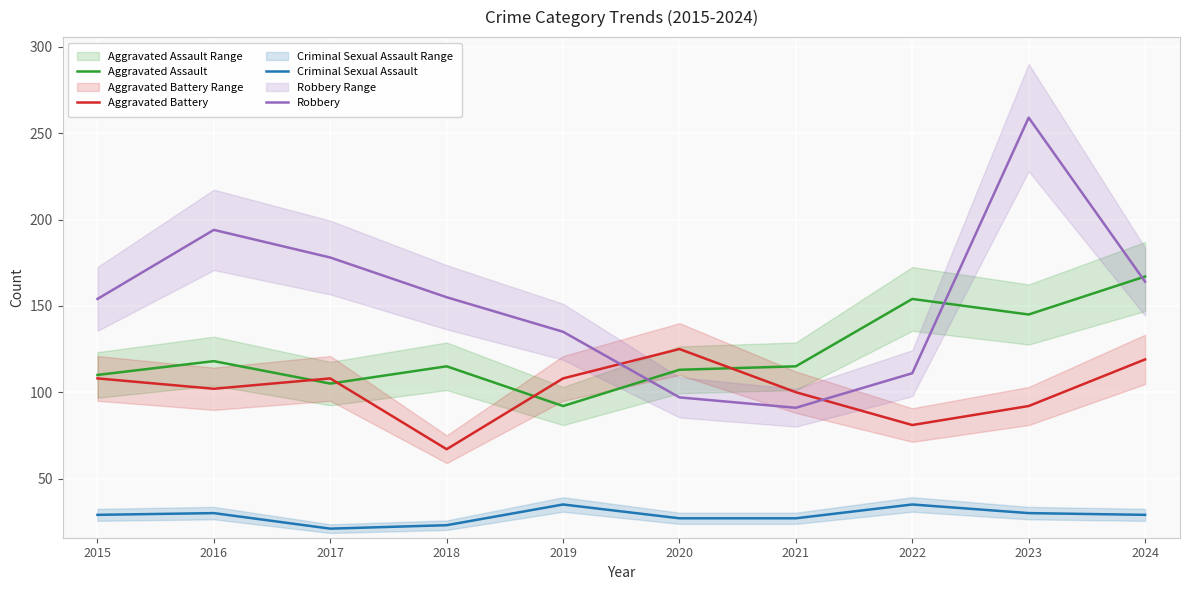

The value of Aggravated Battery at 2020 is 125. True or false?

True